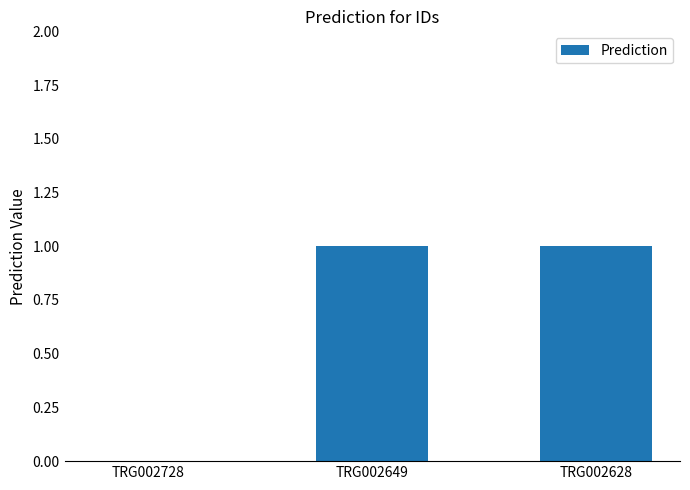

What is the change in value from TRG002728 to TRG002649?

+1